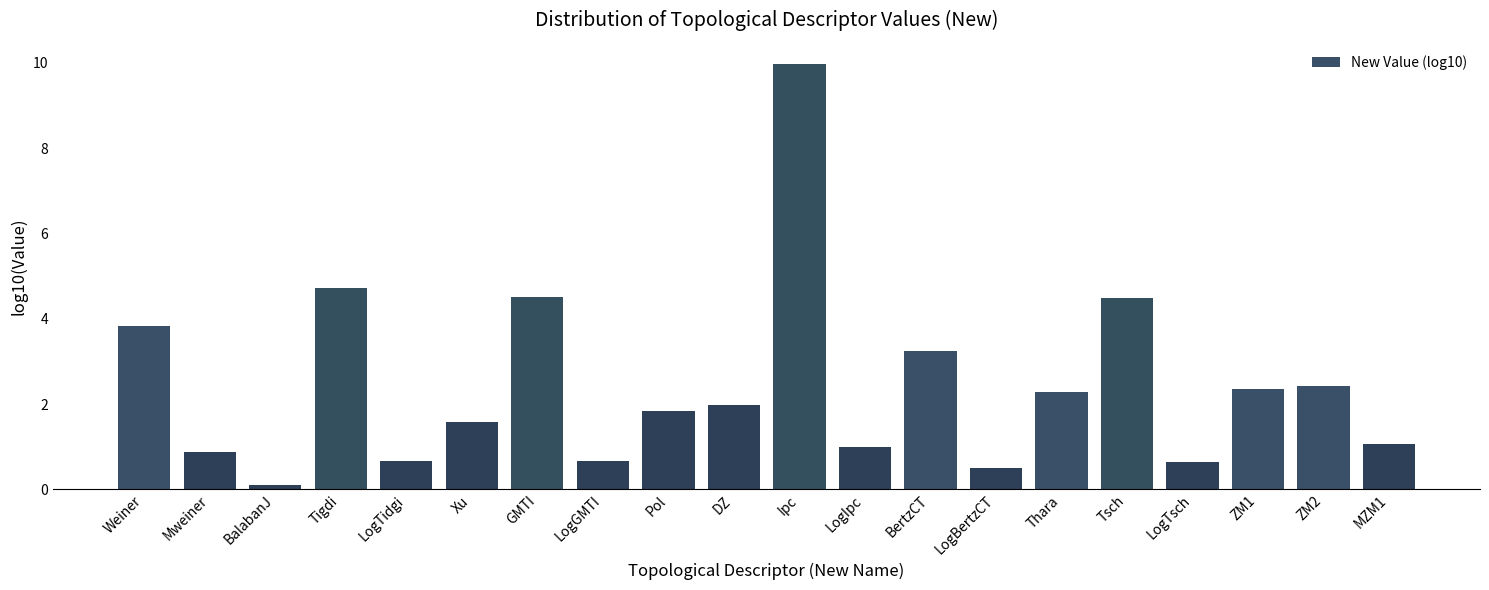

Between Tsch and LogGMTI, which is larger?

Tsch